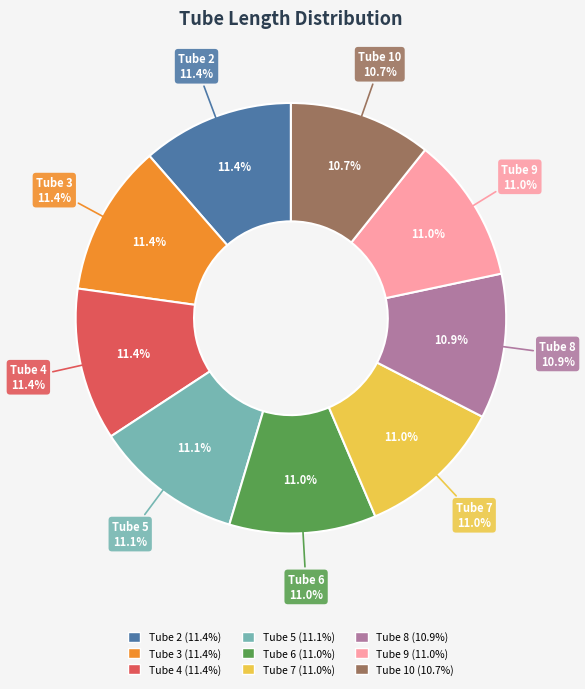

Count the number of slices in the pie.

9